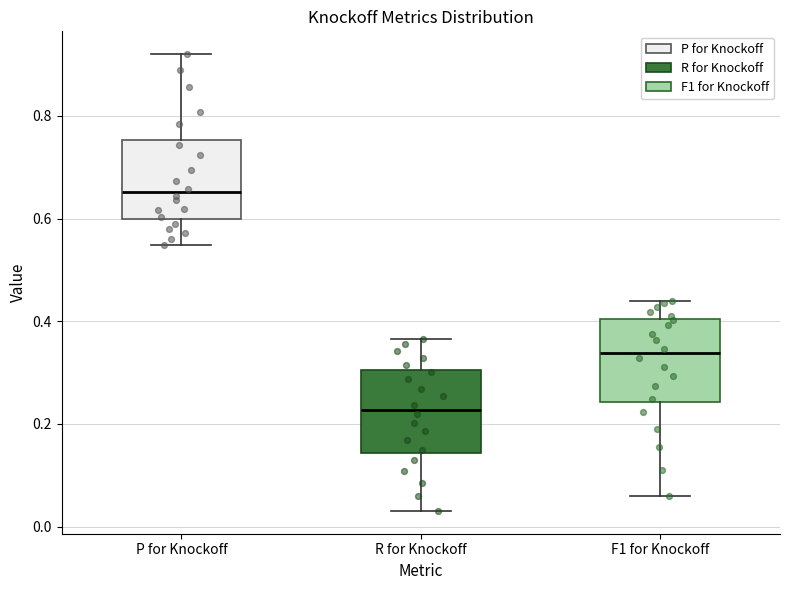

Which box's median line is the lowest?

R for Knockoff